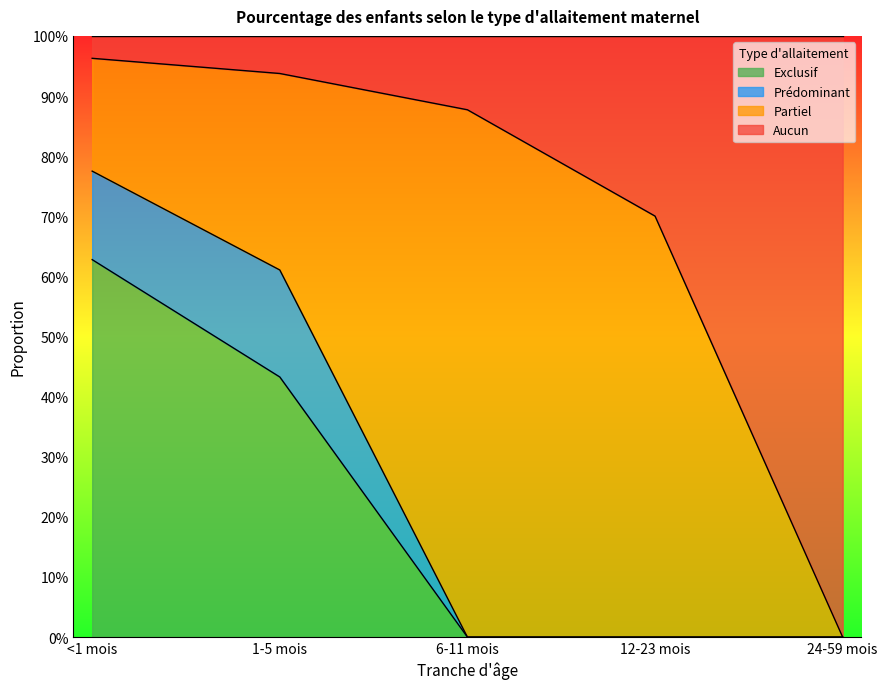

What are all the series names shown in the legend?

Exclusif, Prédominant, Partiel, Aucun